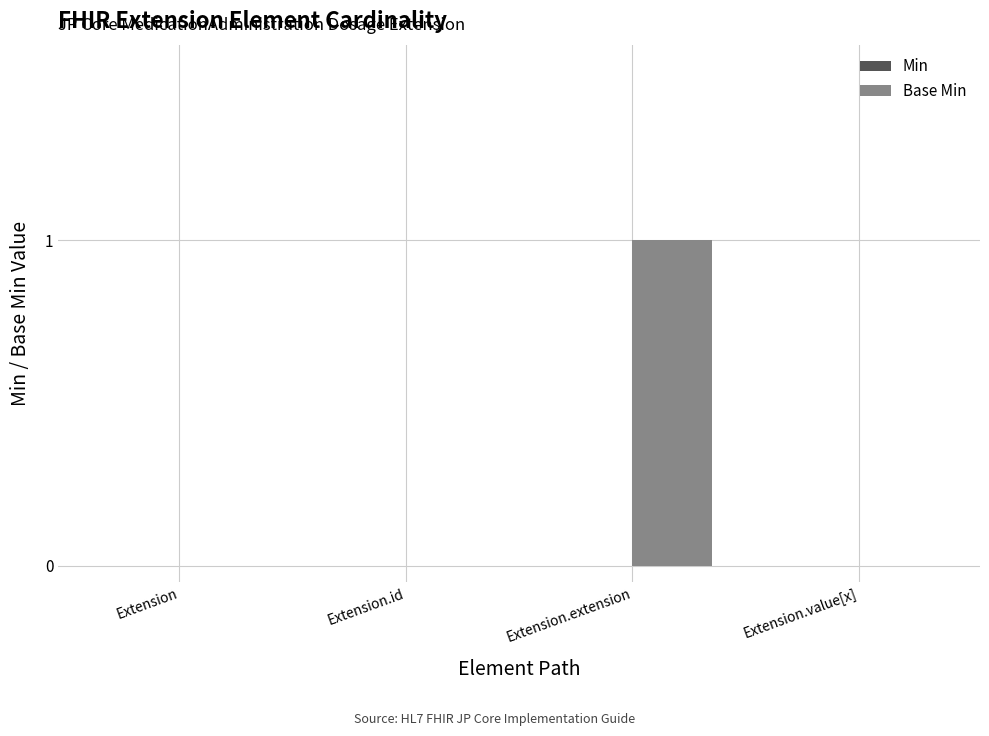

What is the change in value from Extension to Extension.extension?

+1